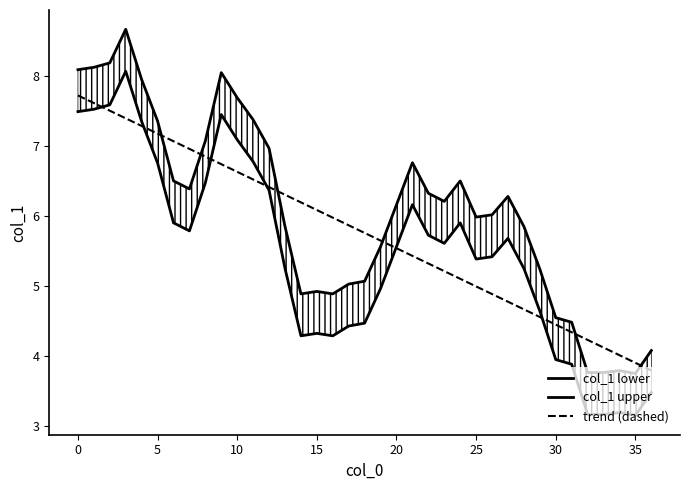

What is the total value across all series at 26?

16.3